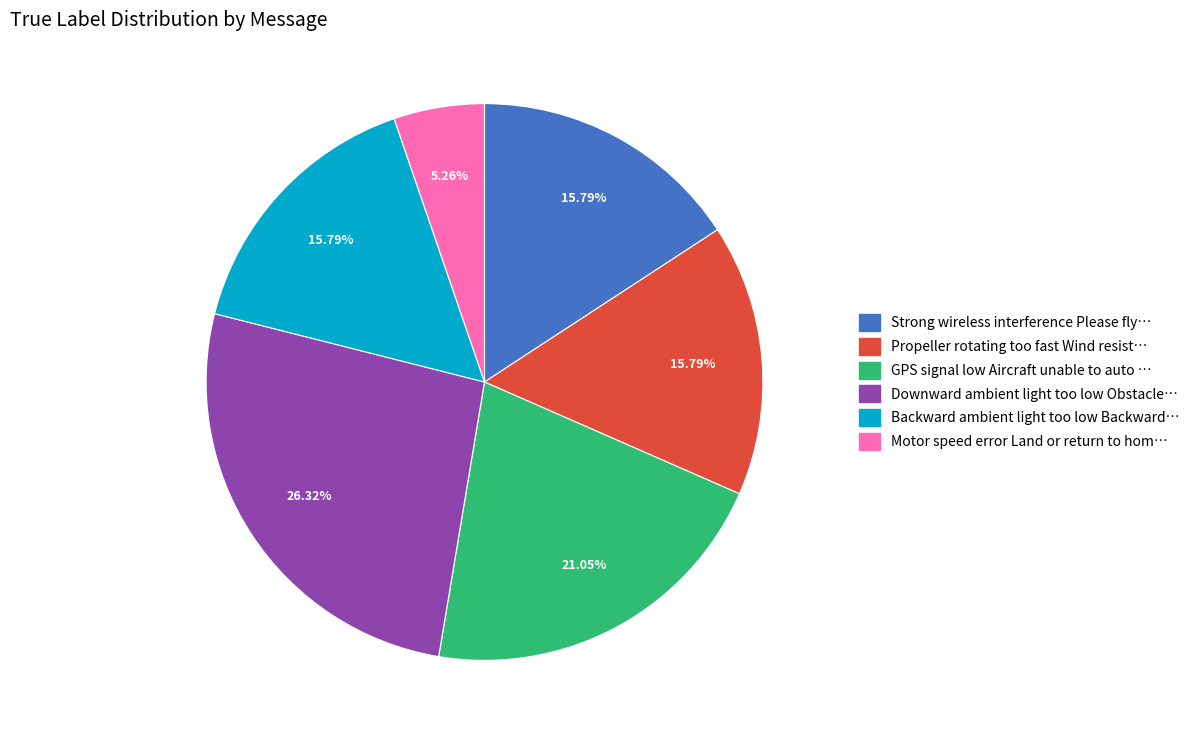

Does any single category account for the majority?

No